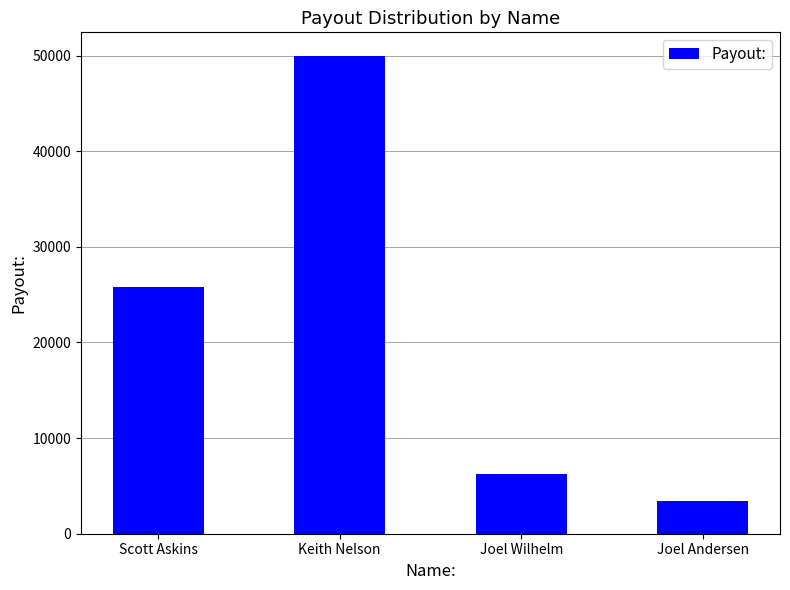

What value does the data have at Joel Andersen?

3372.1